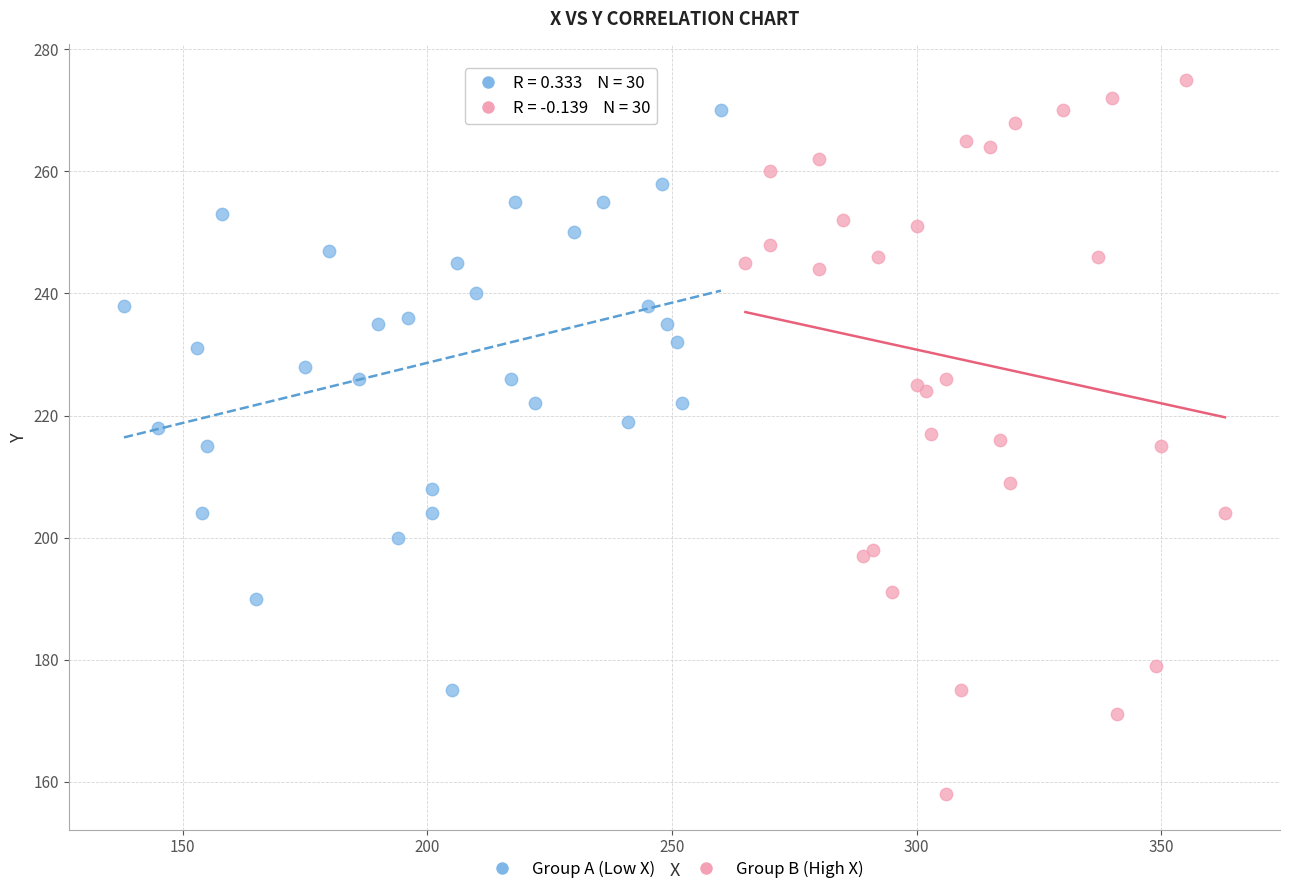

What are all the series names shown in the legend?

Group A (Low X), Group B (High X)